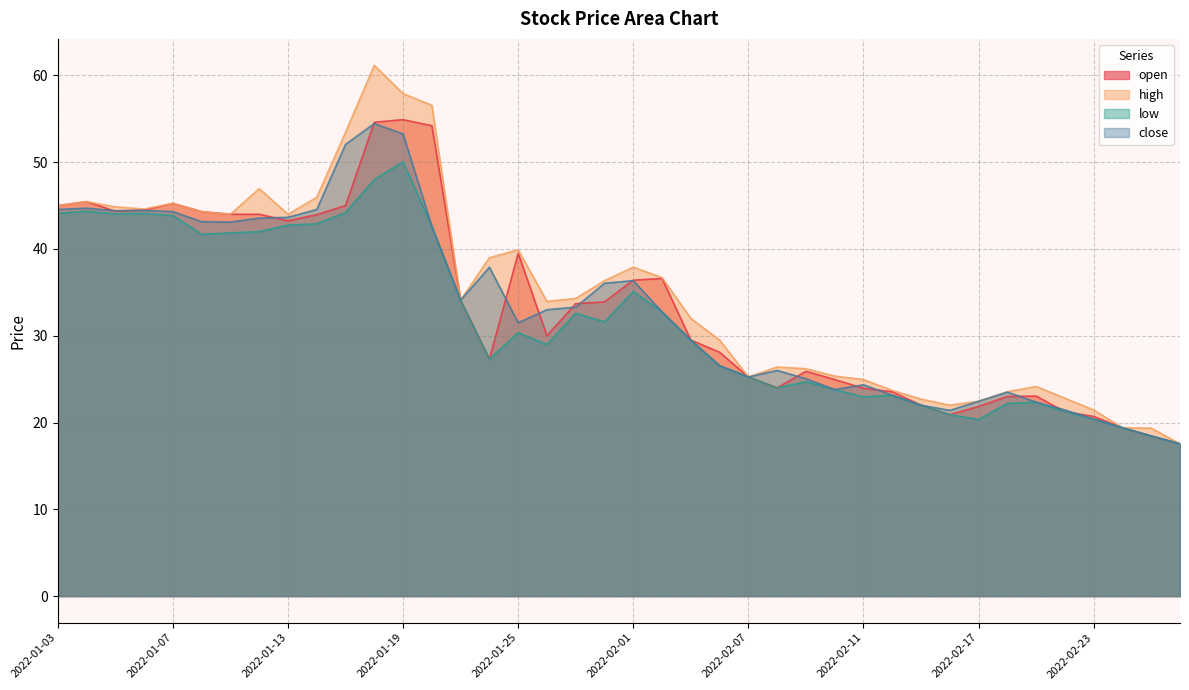

What is the difference between the close values at 2022-02-11 and 2022-02-14?

1.2